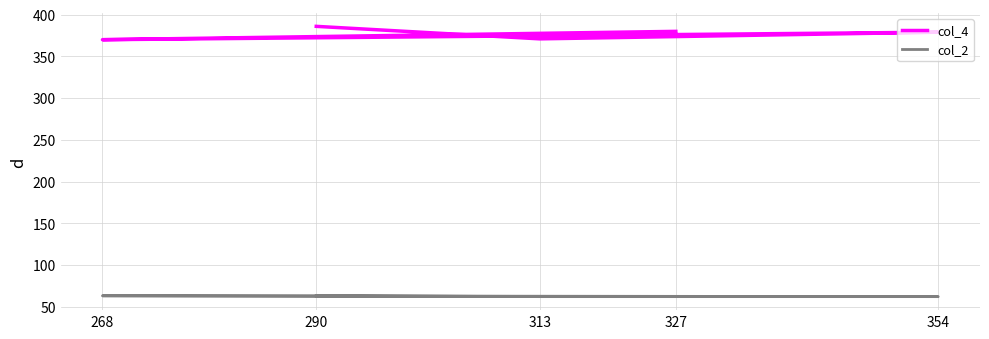

The col_4 series shows 613 at 354. True or false?

False